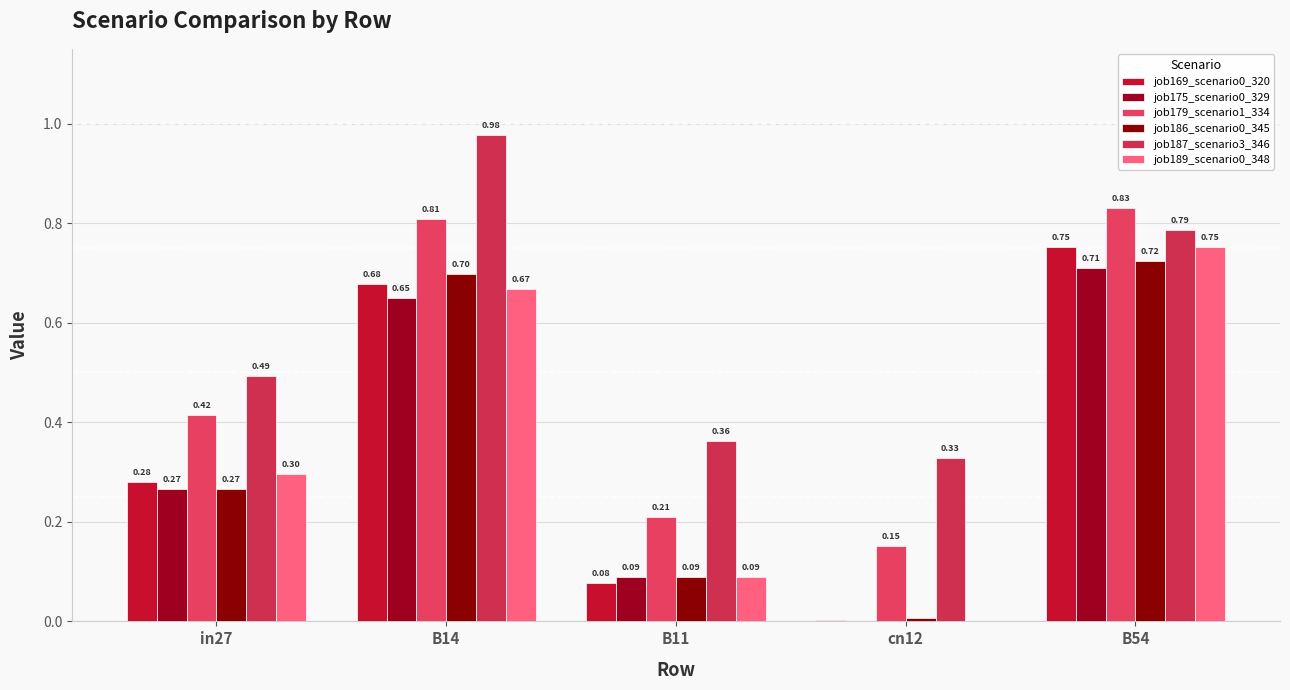

Is the value of job186_scenario0_345 at B54 greater than the value of job175_scenario0_329 at in27?

Yes